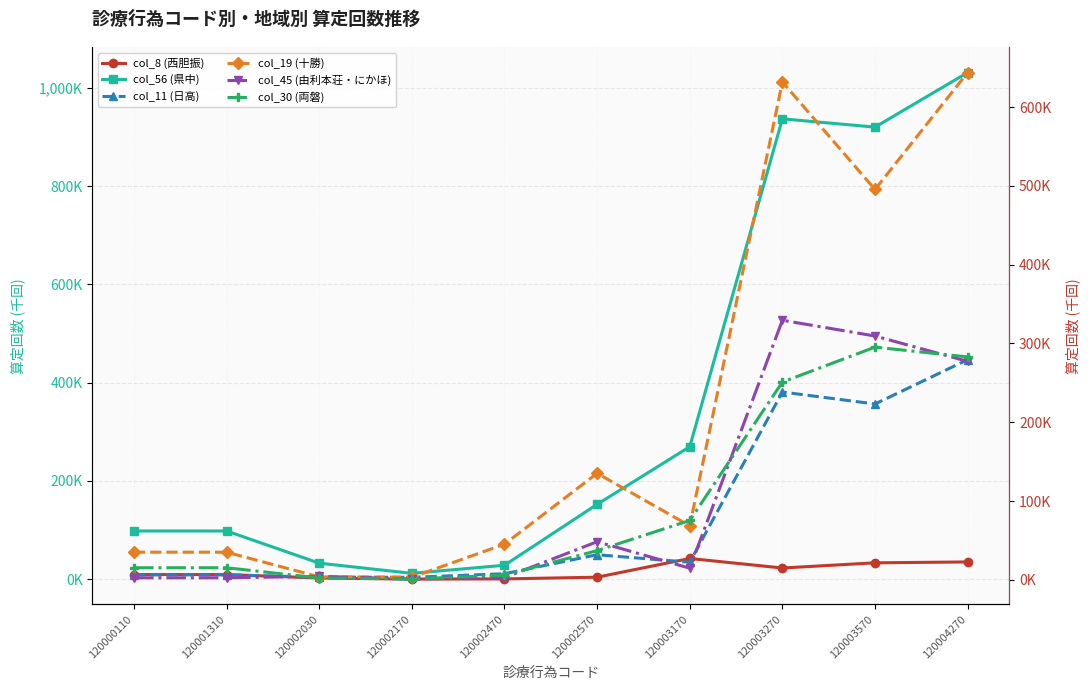

The col_19 (十勝) series shows 3.4 at 120002170. True or false?

True